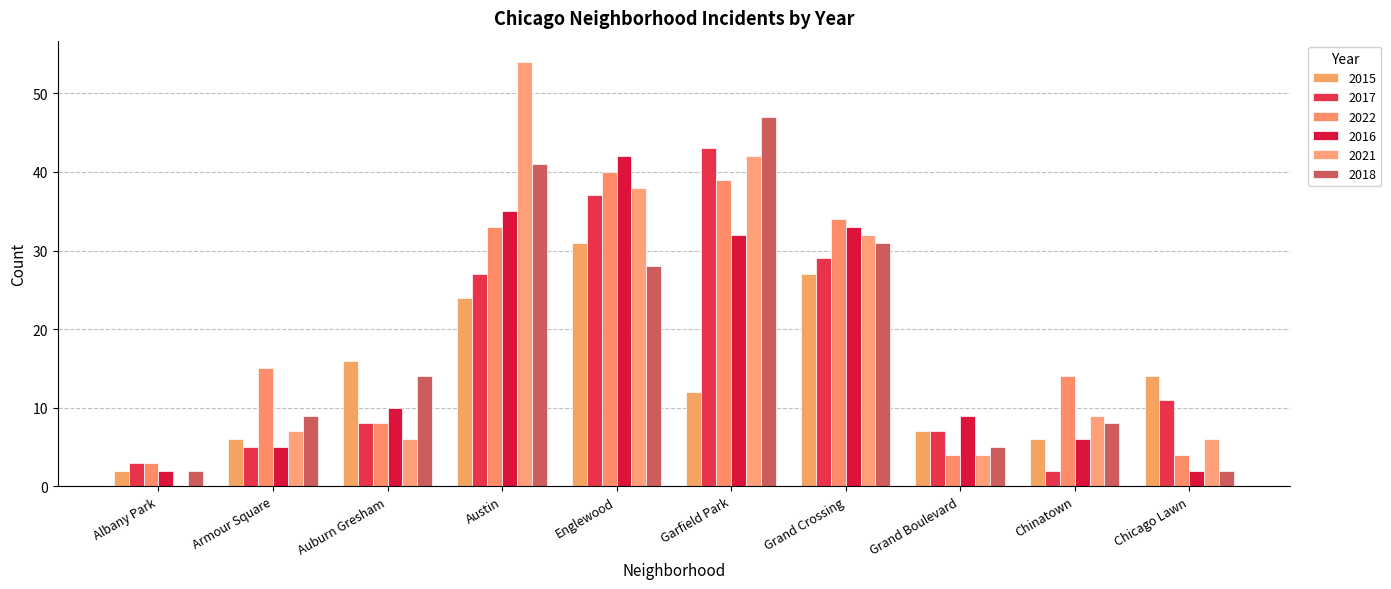

At how many categories does at least one series exceed 44?

2